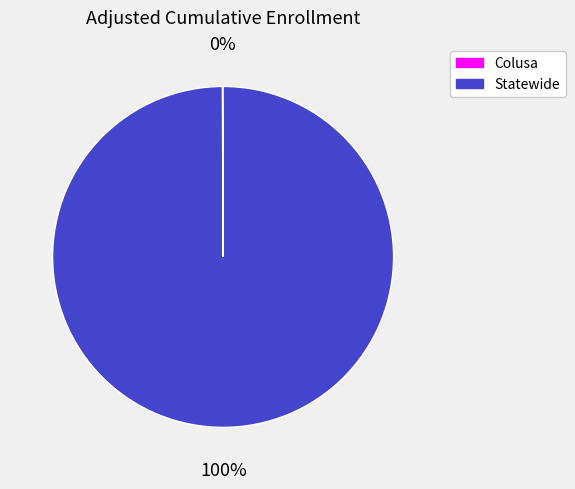

To the nearest percent, what is the average slice percentage?

50%